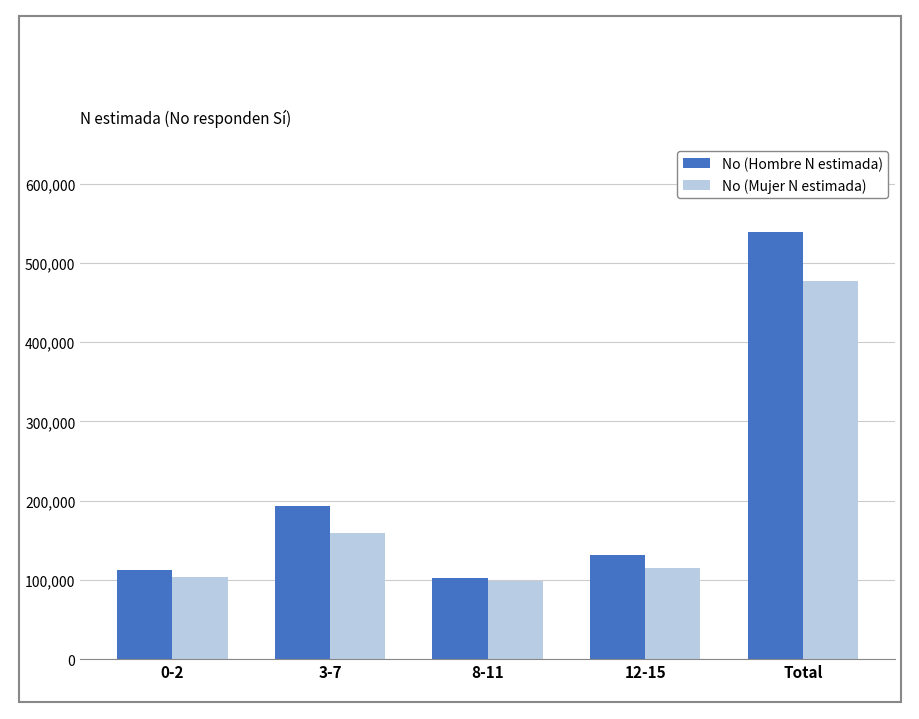

Rank the series by their maximum value, from highest to lowest.

No (Hombre N estimada), No (Mujer N estimada)